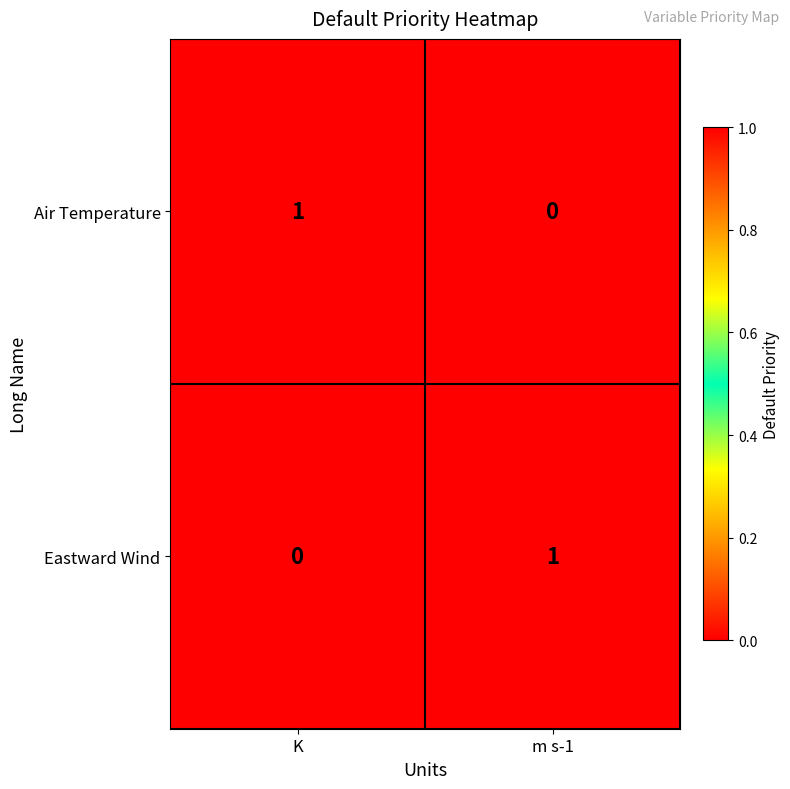

Rank the series at m s-1 from lowest to highest value.

Air Temperature, Eastward Wind